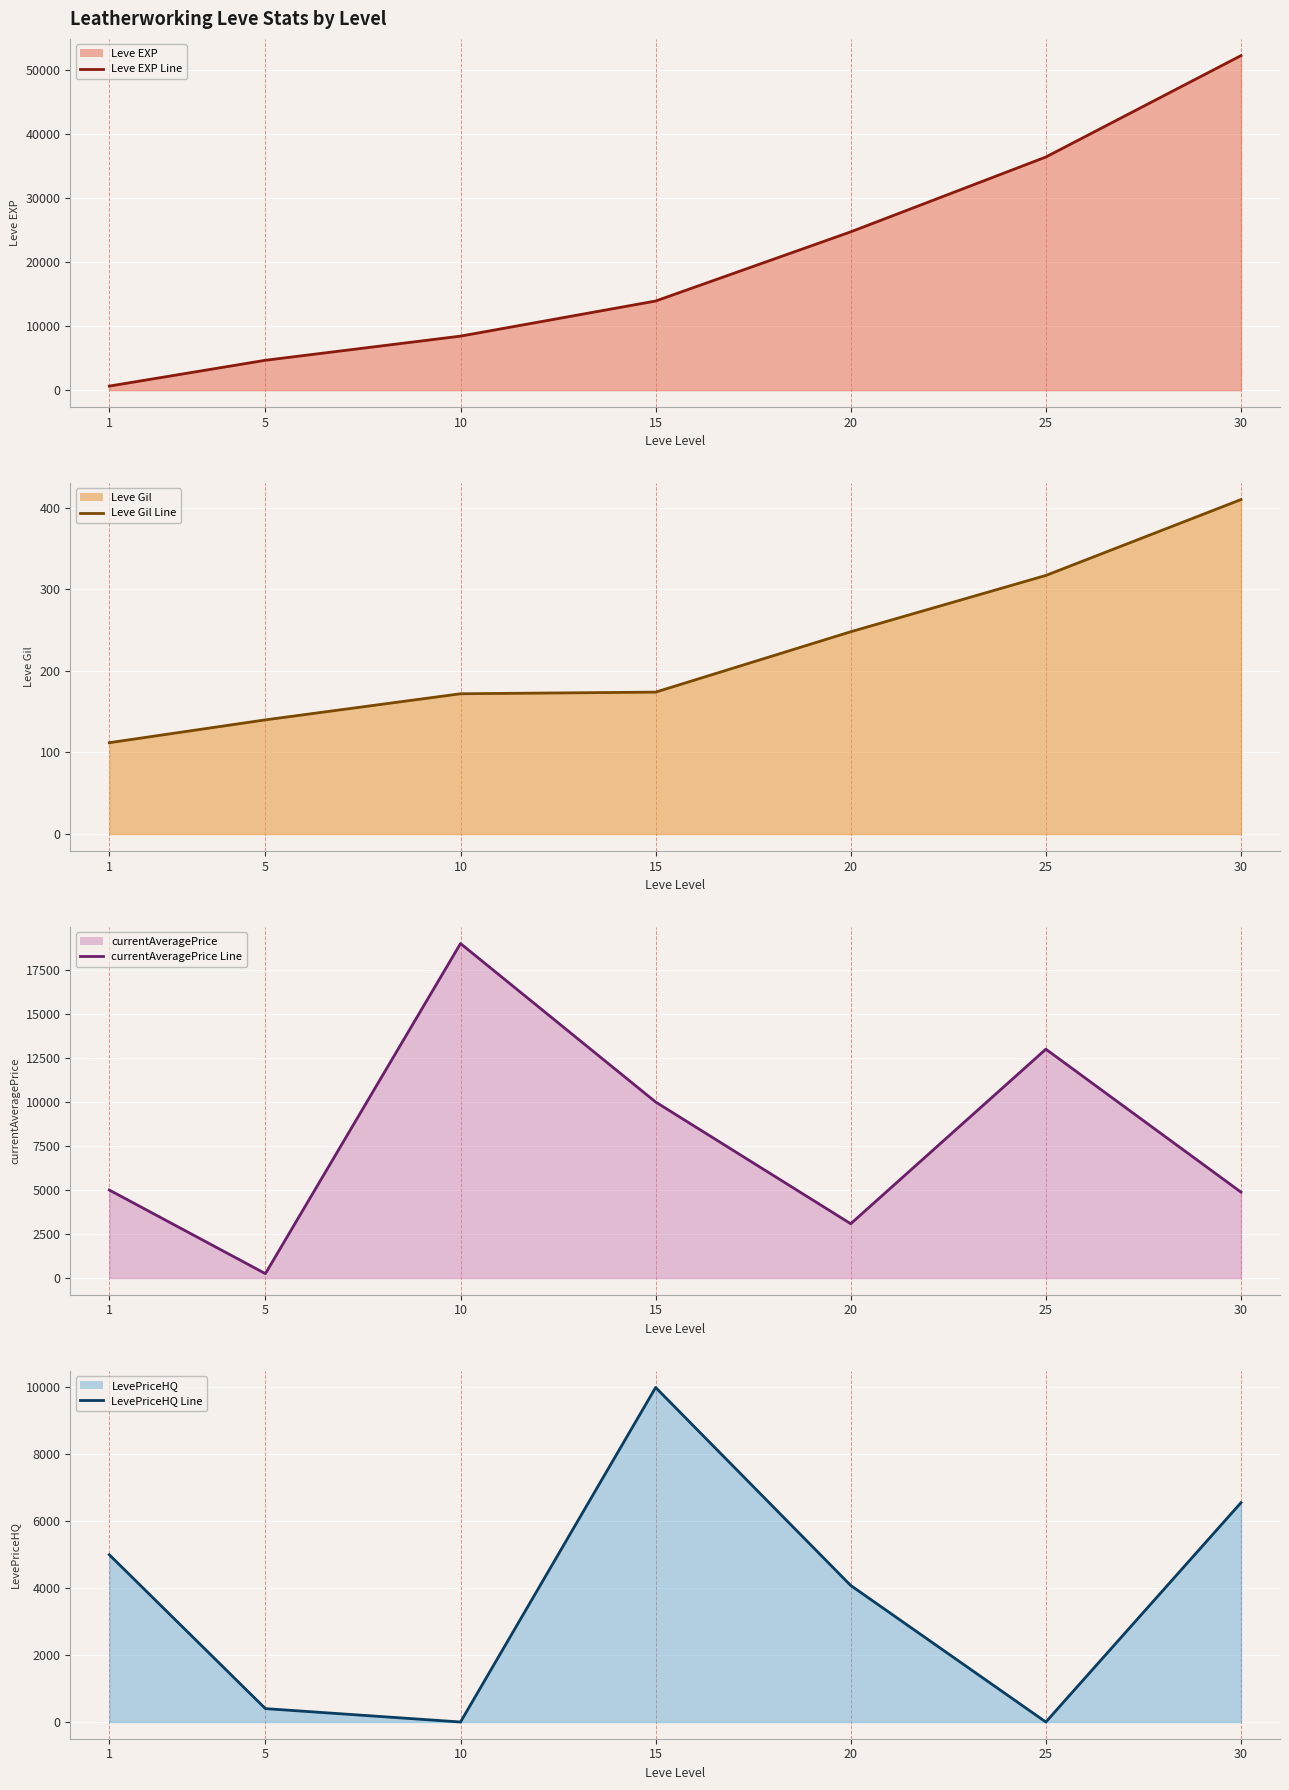

What is the sum of the Leve EXP Line values at 20 and 30?

76930